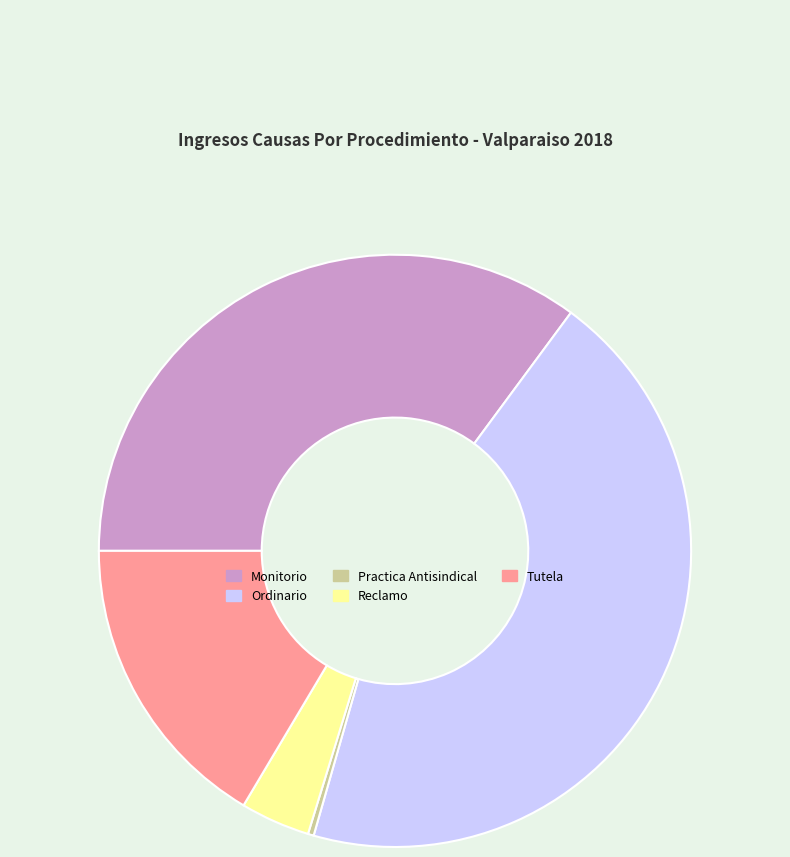

How many segments does this pie chart have?

5